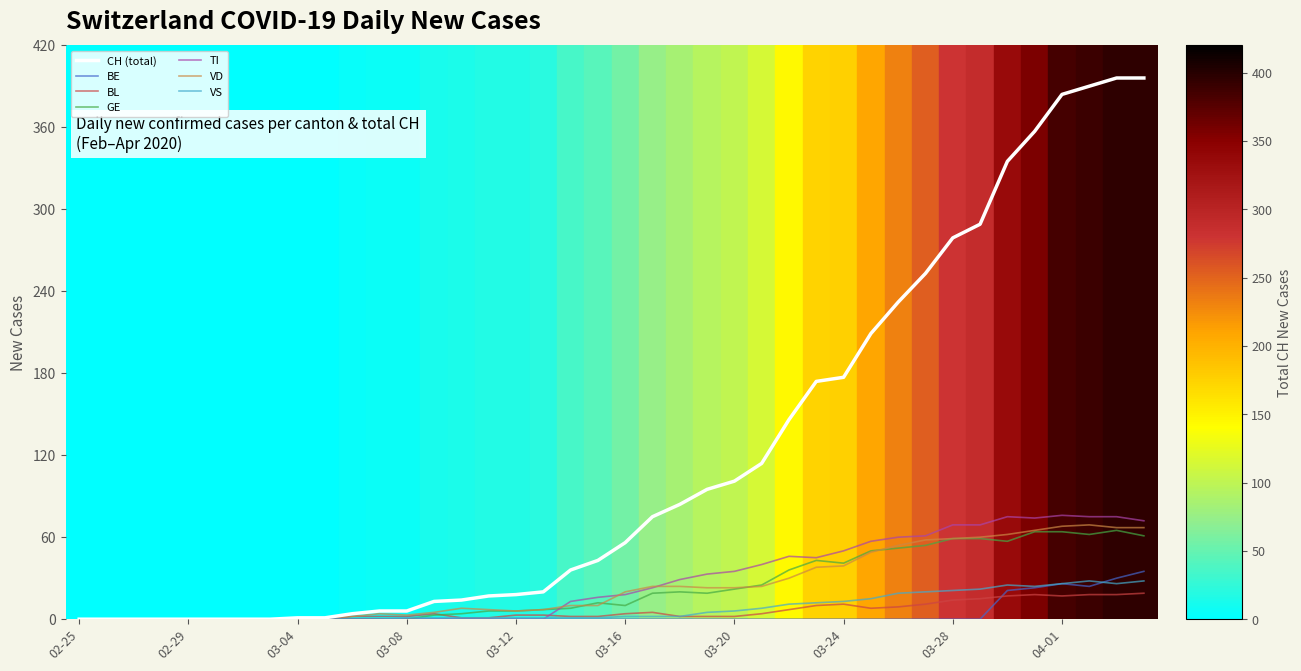

What is the greatest value displayed?

396